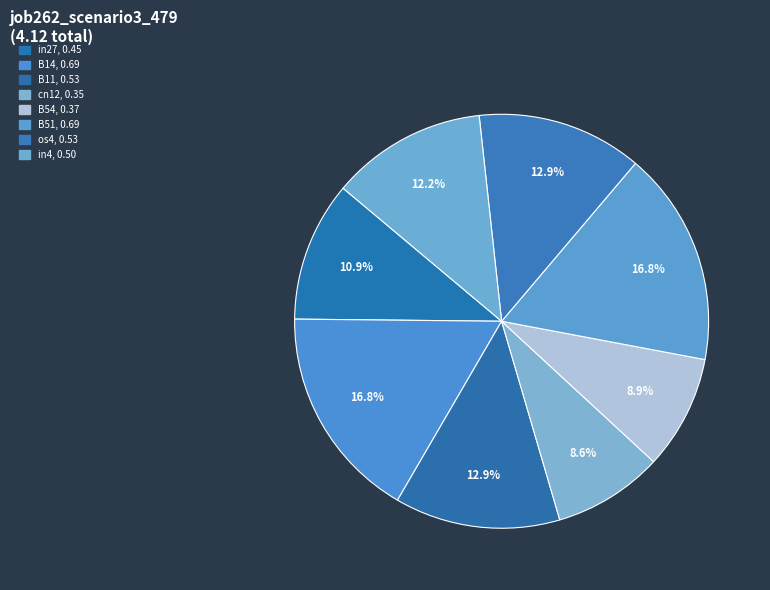

How many slices are in this pie chart?

8